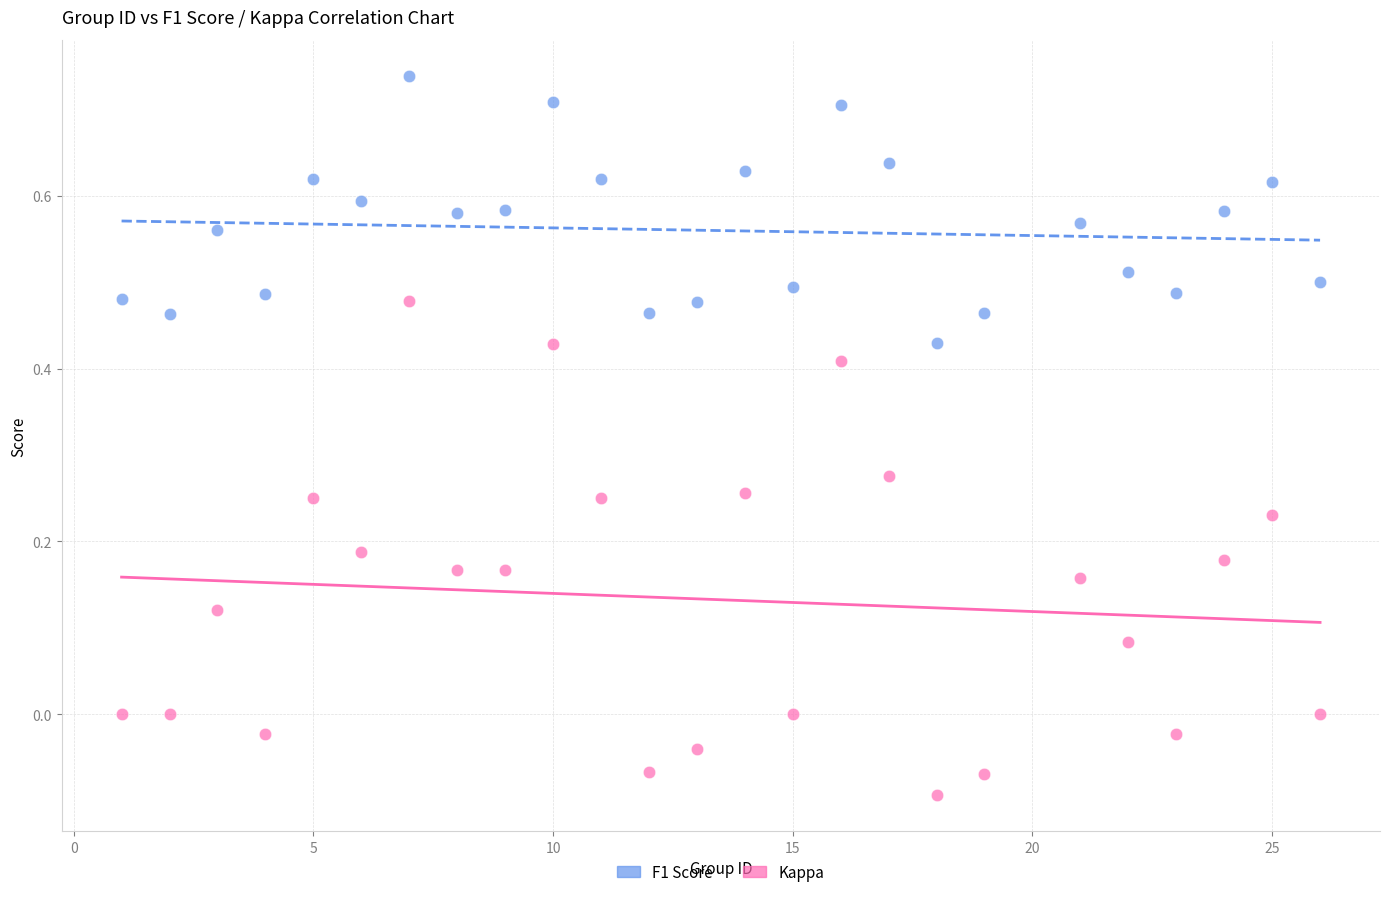

Which series contains the lowest Y value?

Kappa